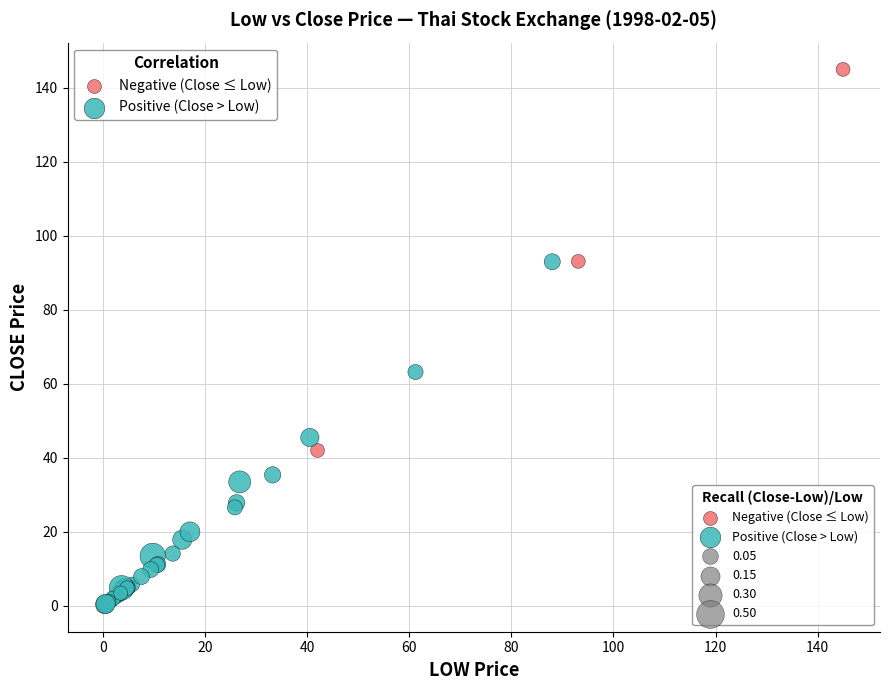

Which series has the largest Y range (max minus min)?

Negative (Close ≤ Low)